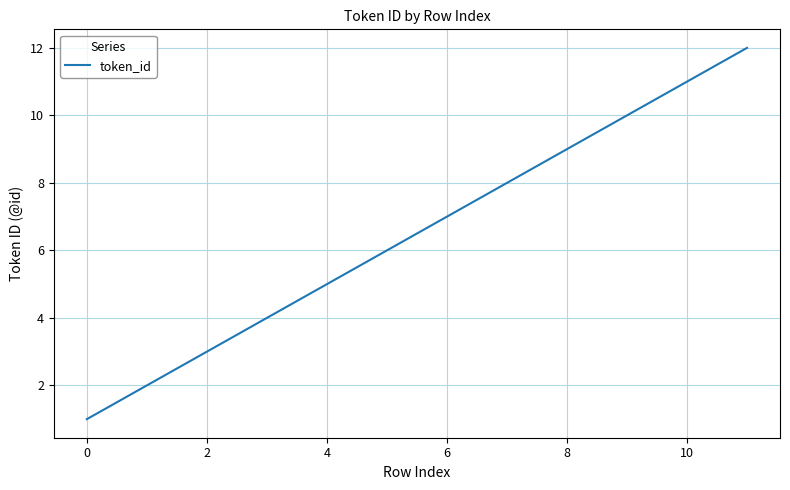

True or false: the data has more than 2 interior local peaks.

False